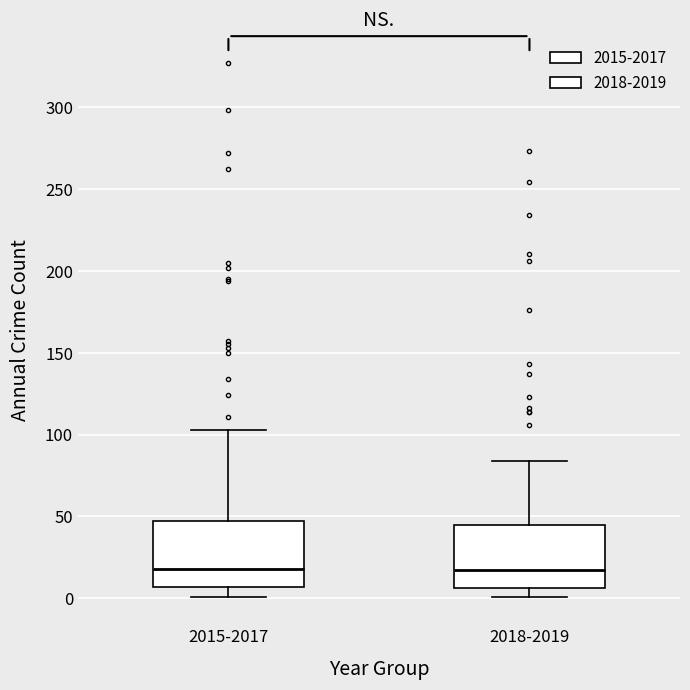

Where is the upper edge of the box for 2015-2017 on the y-axis? The values are not printed on the chart, so give them approximately, as read against the axis.

45